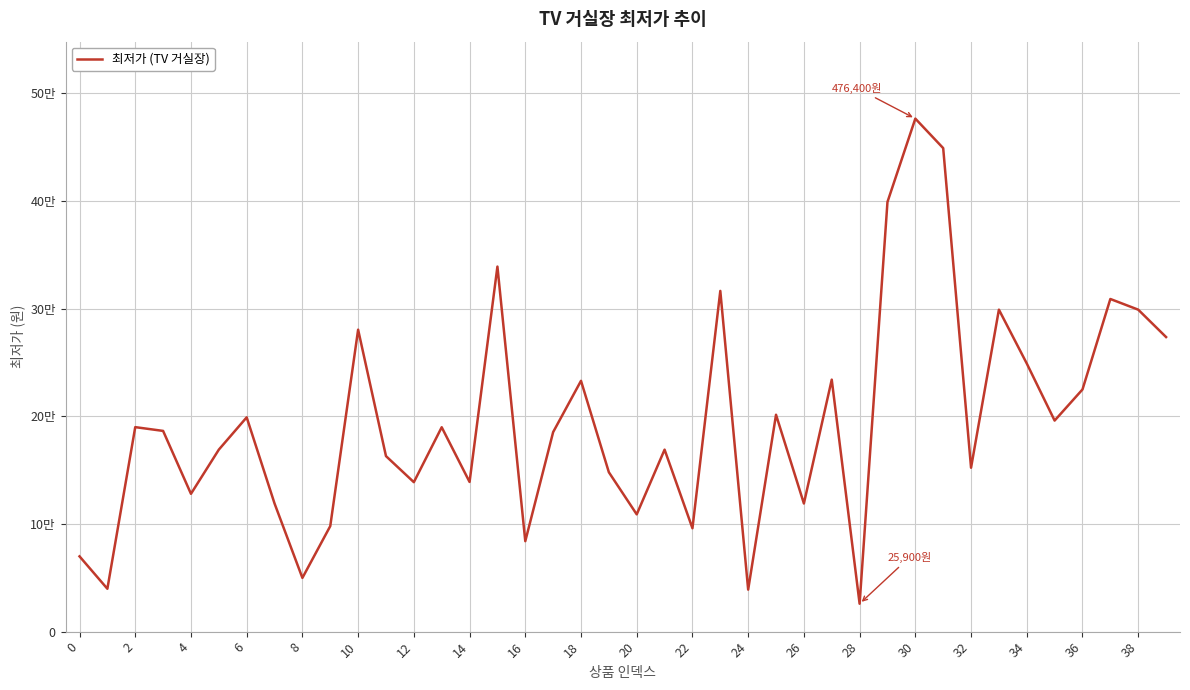

What is the minimum value shown in the chart?

25900